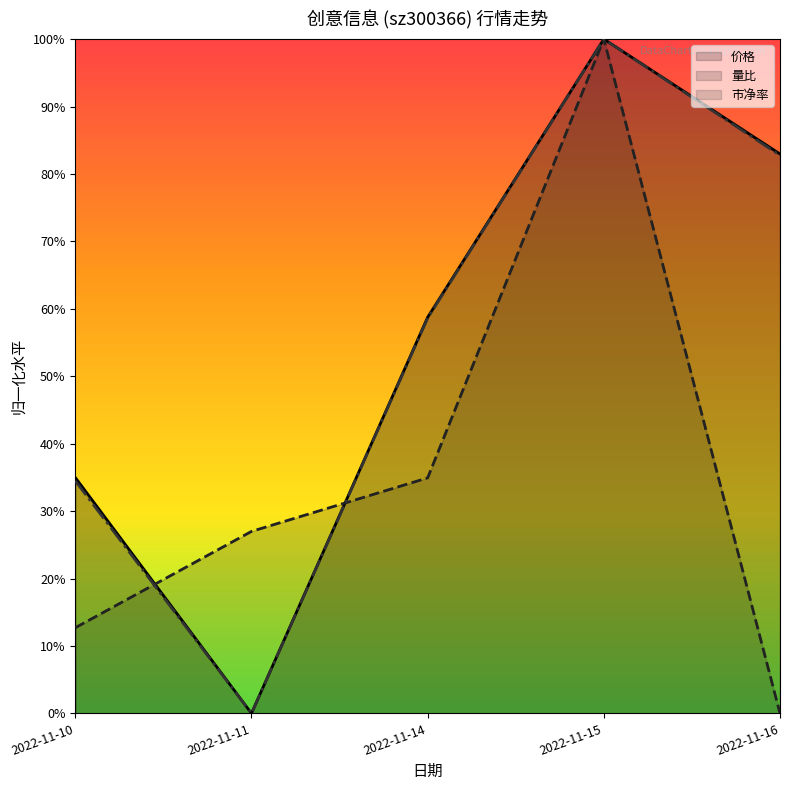

How many lines are shown in the chart?

3